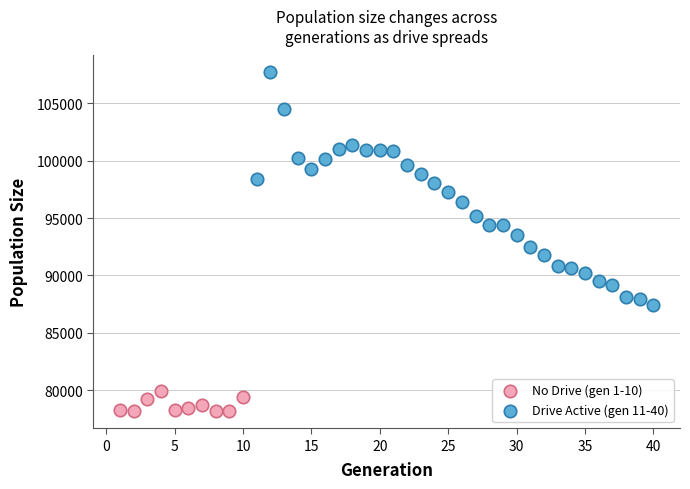

Which series has the largest Y range (max minus min)?

Drive Active (gen 11-40)